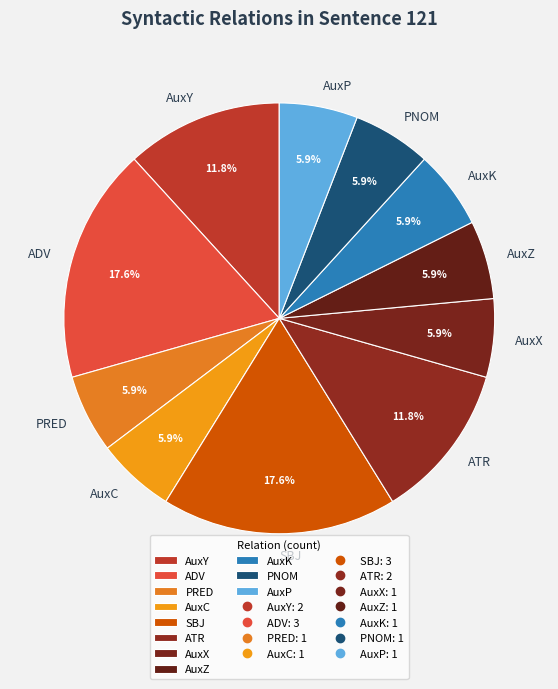

Is it true that PNOM is 14% of the pie?

False